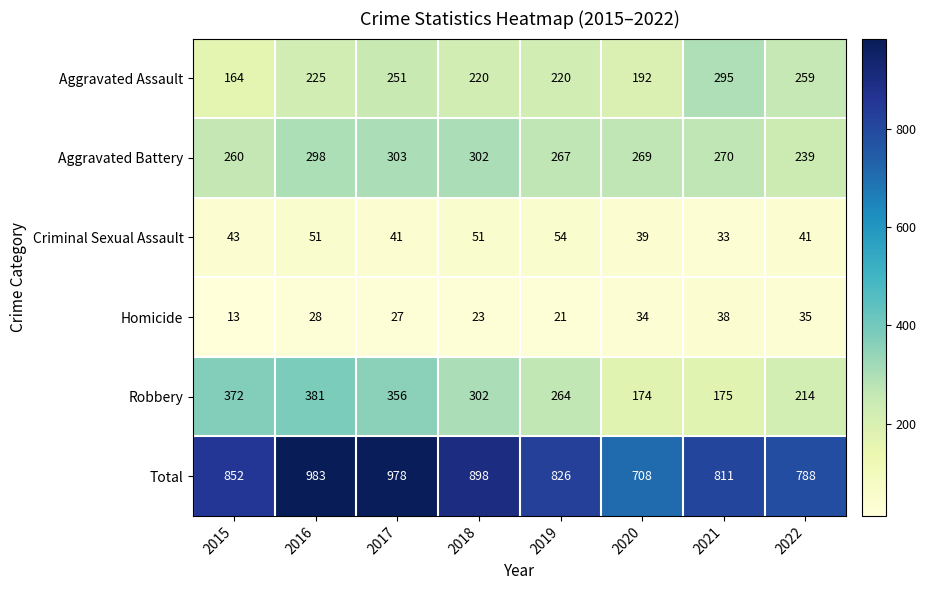

At which label does Aggravated Battery first exceed 270?

2016